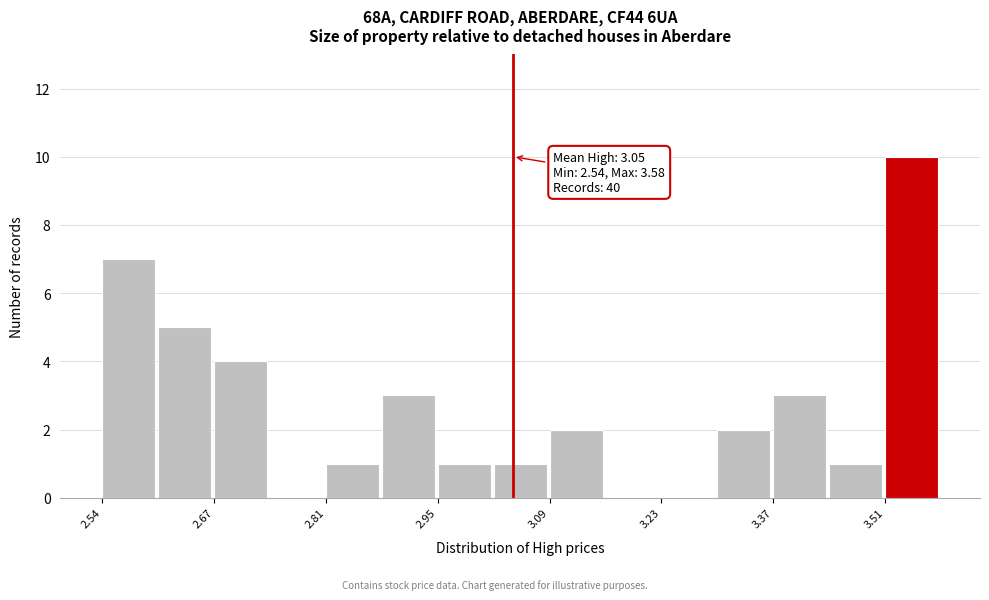

Around what value on the x-axis is the tallest bar? Give the approximate position of its centre, as read against the axis.

3.54